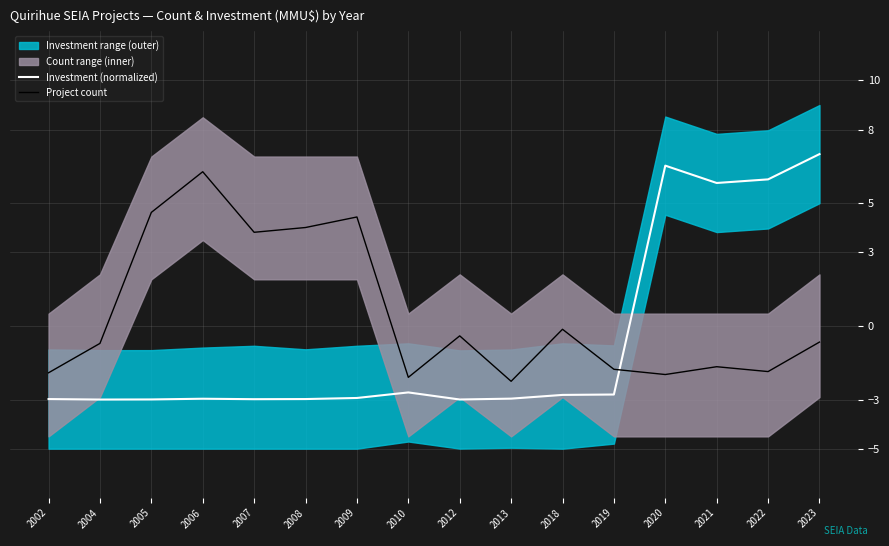

Which category has the highest value in the Investment (normalized) series?

2023